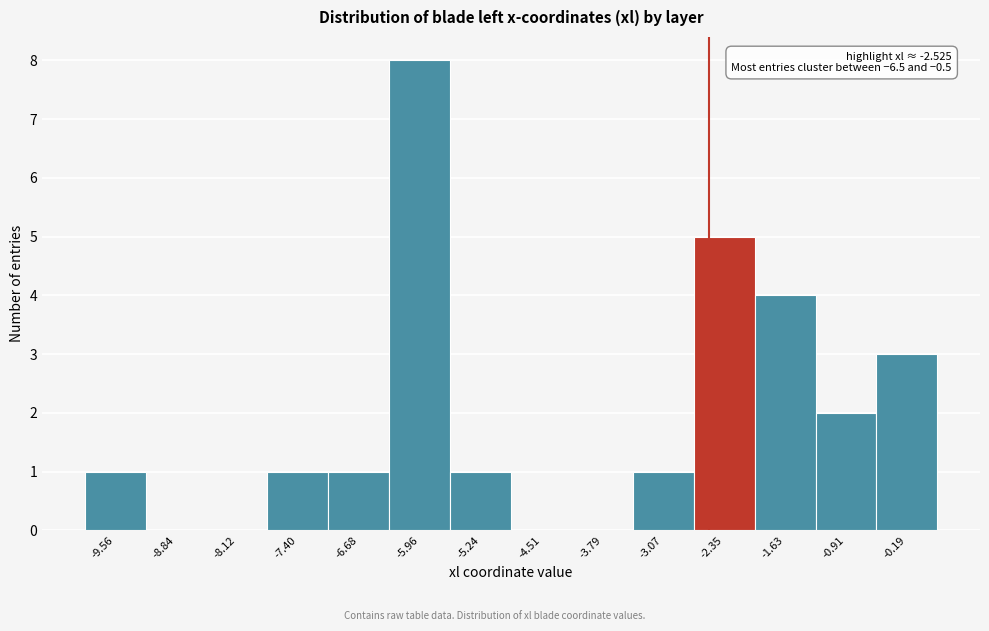

Over which range of the x-axis is the bar tallest?

-6.3 to -5.6